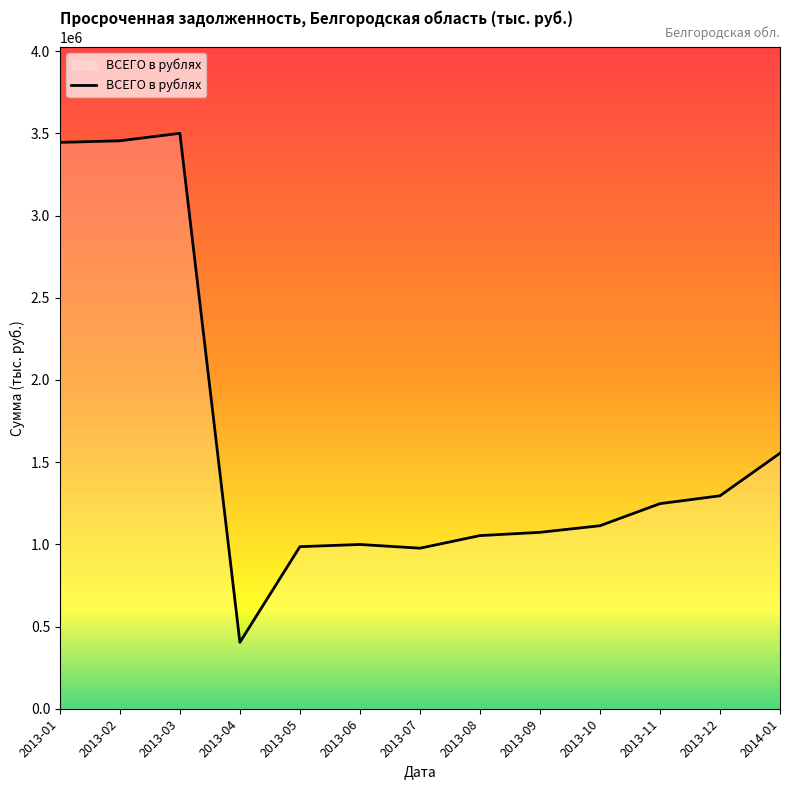

The value at 2013-05 is 462785. True or false?

False